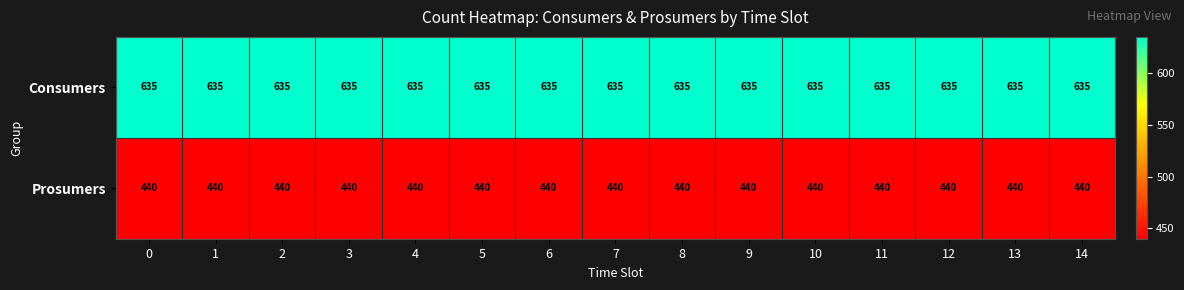

What is the approximate value of Consumers at 10?

635